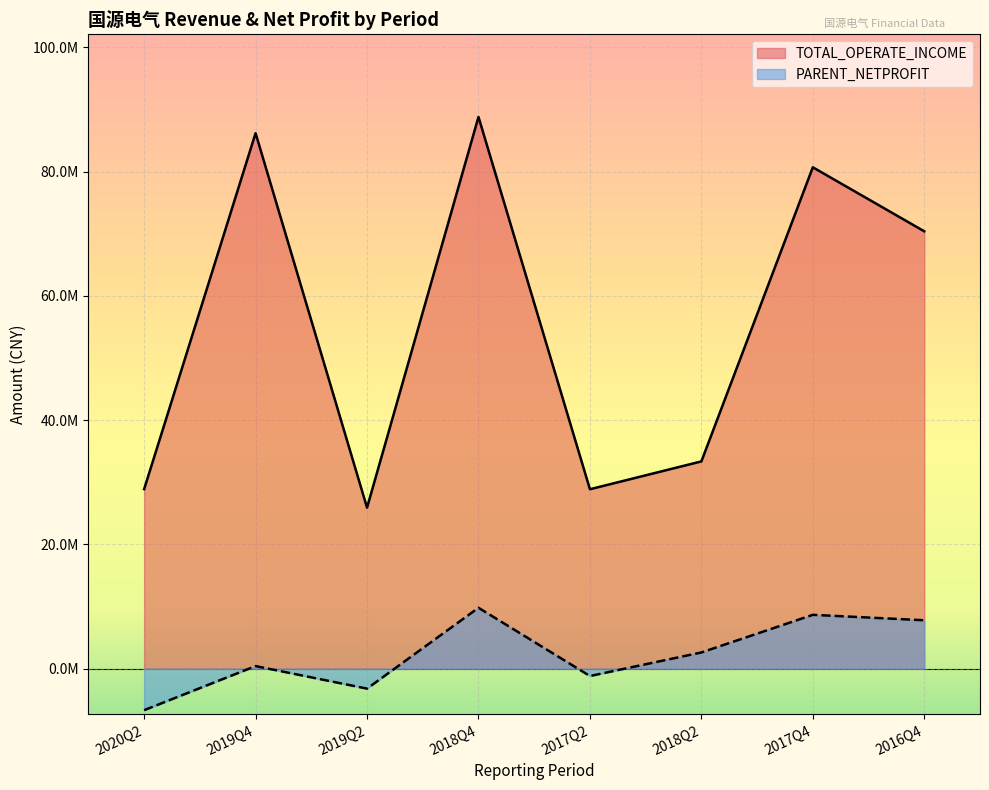

The value of PARENT_NETPROFIT at 2018Q4 is 2602143.2. True or false?

False